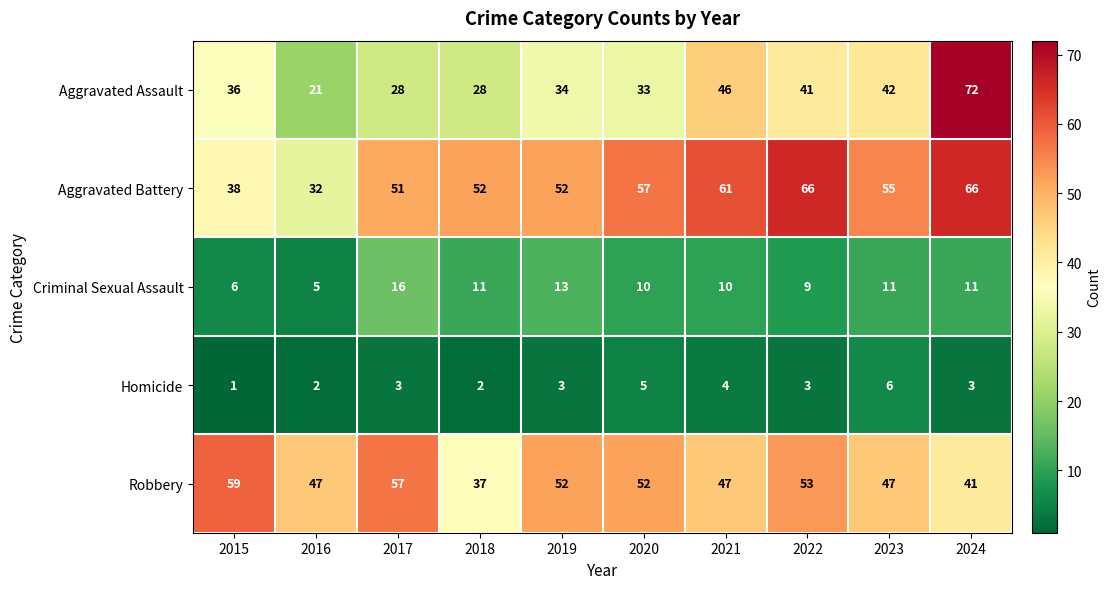

List the series in order of their peak value, lowest first.

Homicide, Criminal Sexual Assault, Robbery, Aggravated Battery, Aggravated Assault